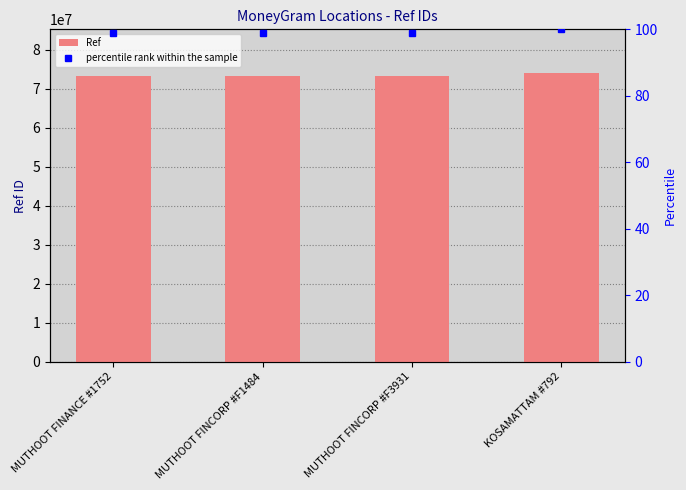

What is the lowest value of the percentile rank within the sample series?

98.9